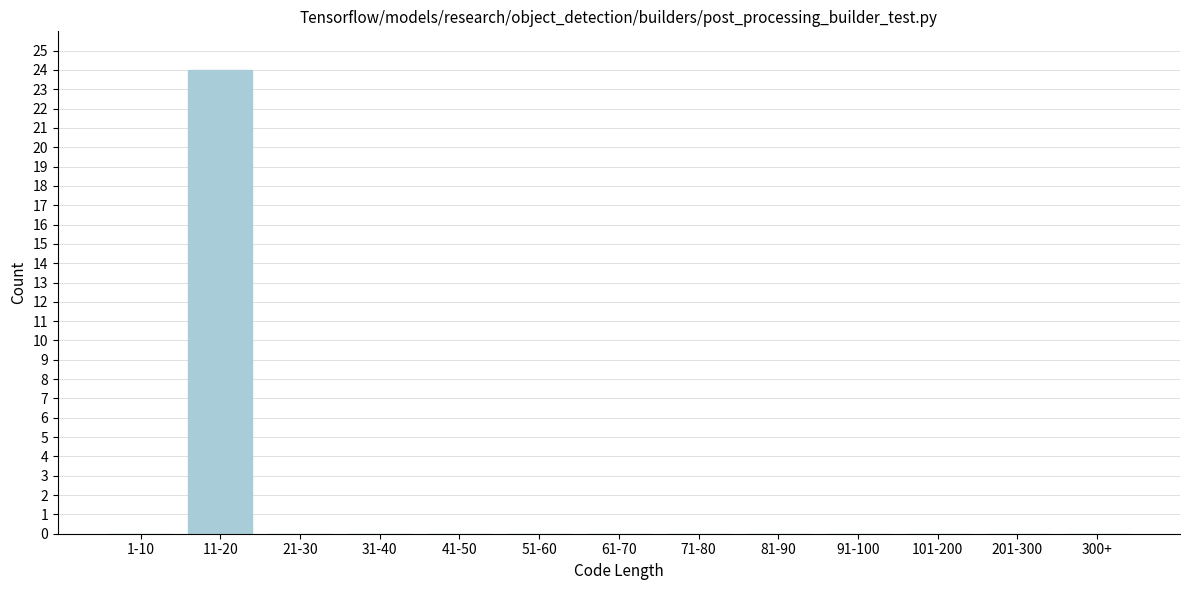

Reading left to right, list all the values displayed in this chart.

1-10=0	11-20=24	21-30=0	31-40=0	41-50=0	51-60=0	61-70=0	71-80=0	81-90=0	91-100=0	101-200=0	201-300=0	300+=0